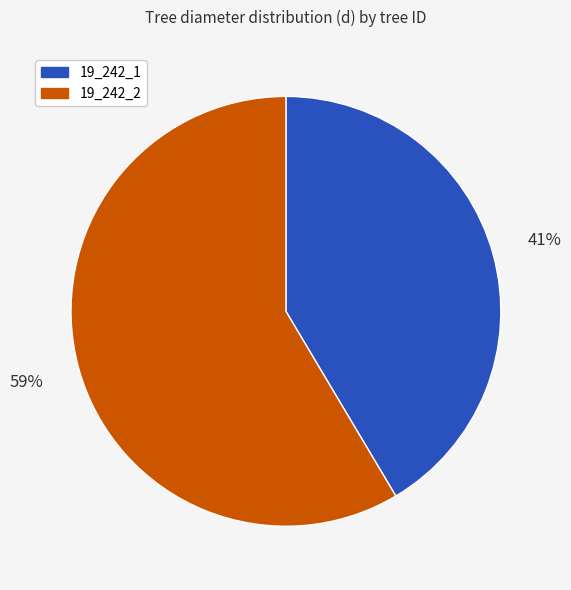

Which category has the biggest portion of the pie?

19_242_2